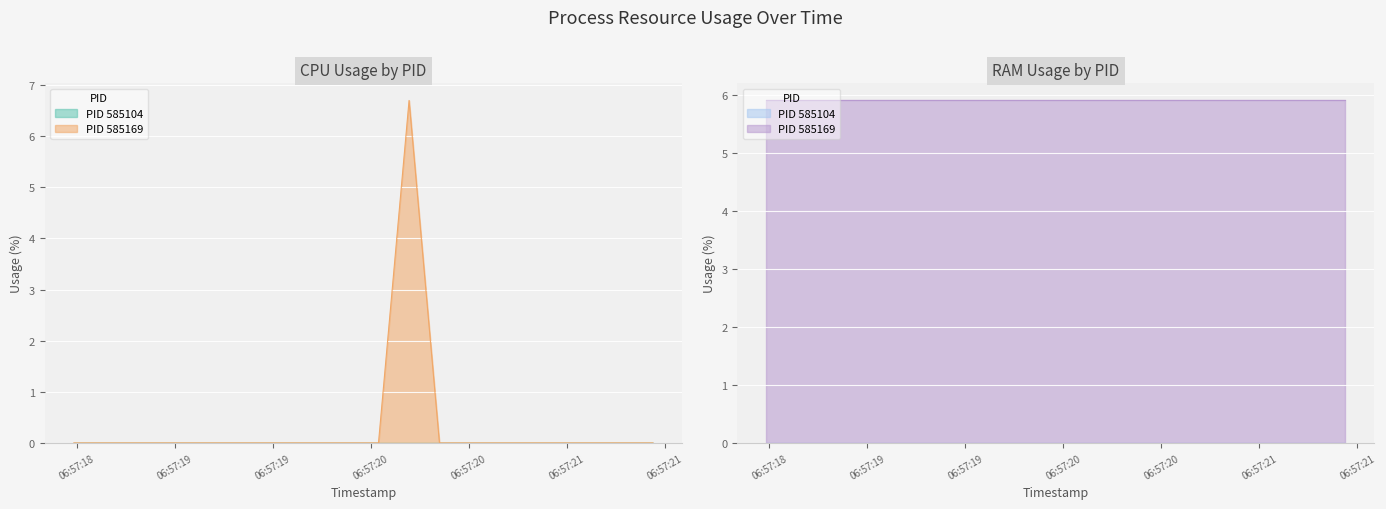

Which has a higher value, 11 or 12?

11